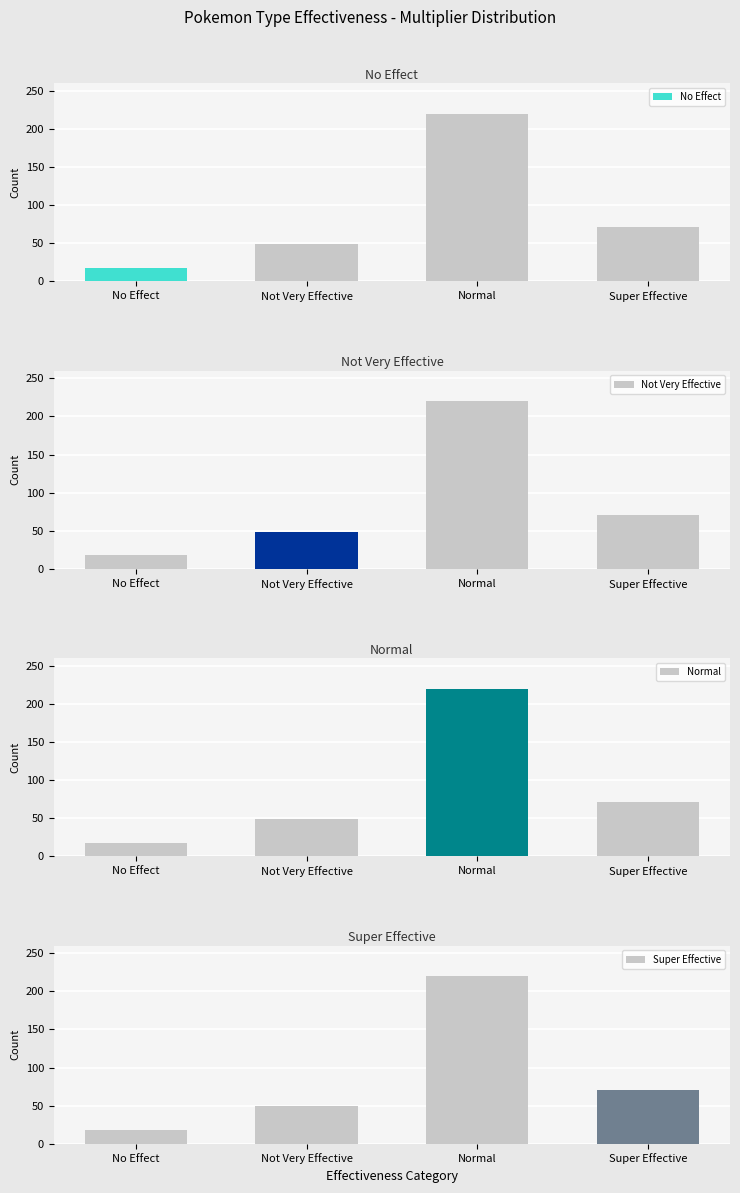

Rank the categories by Super Effective value from lowest to highest.

No Effect, Not Very Effective, Super Effective, Normal